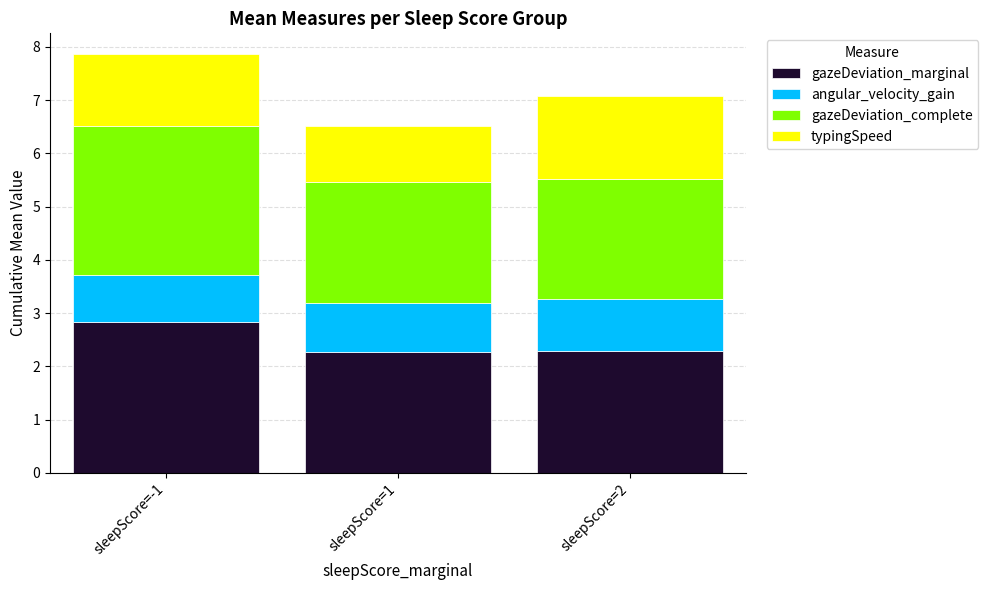

What is the sum of all gazeDeviation_marginal values?

7.4